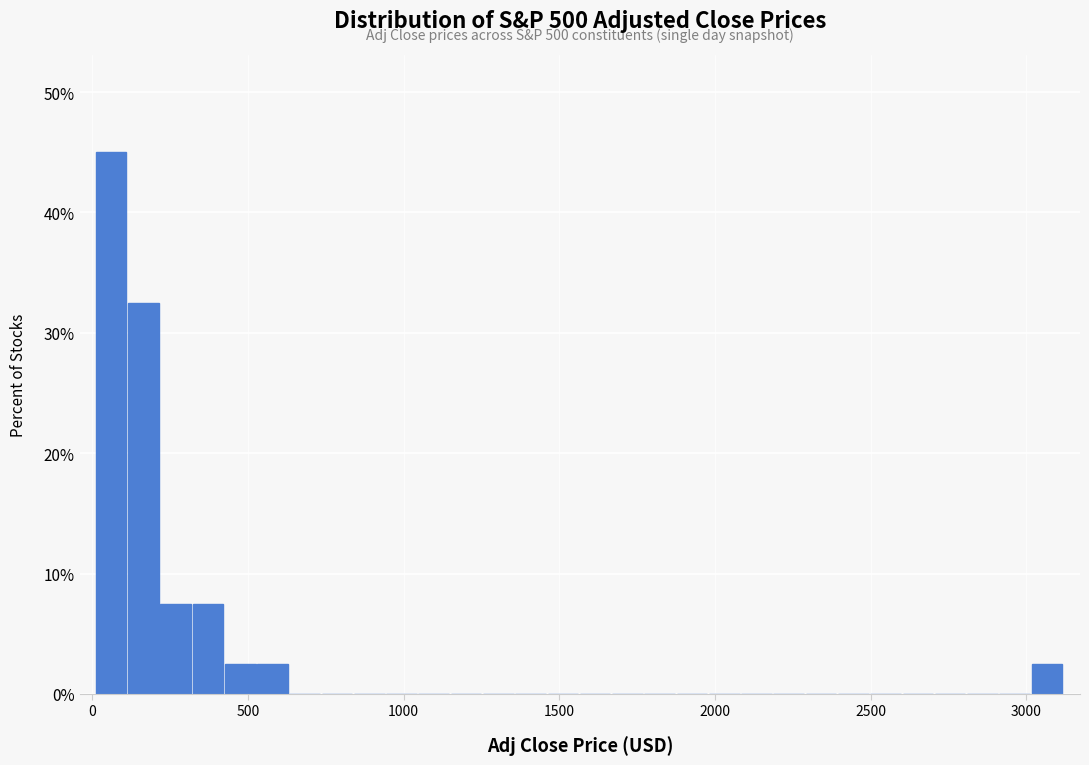

Around what value on the x-axis is the tallest bar? Give the approximate position of its centre, as read against the axis.

50